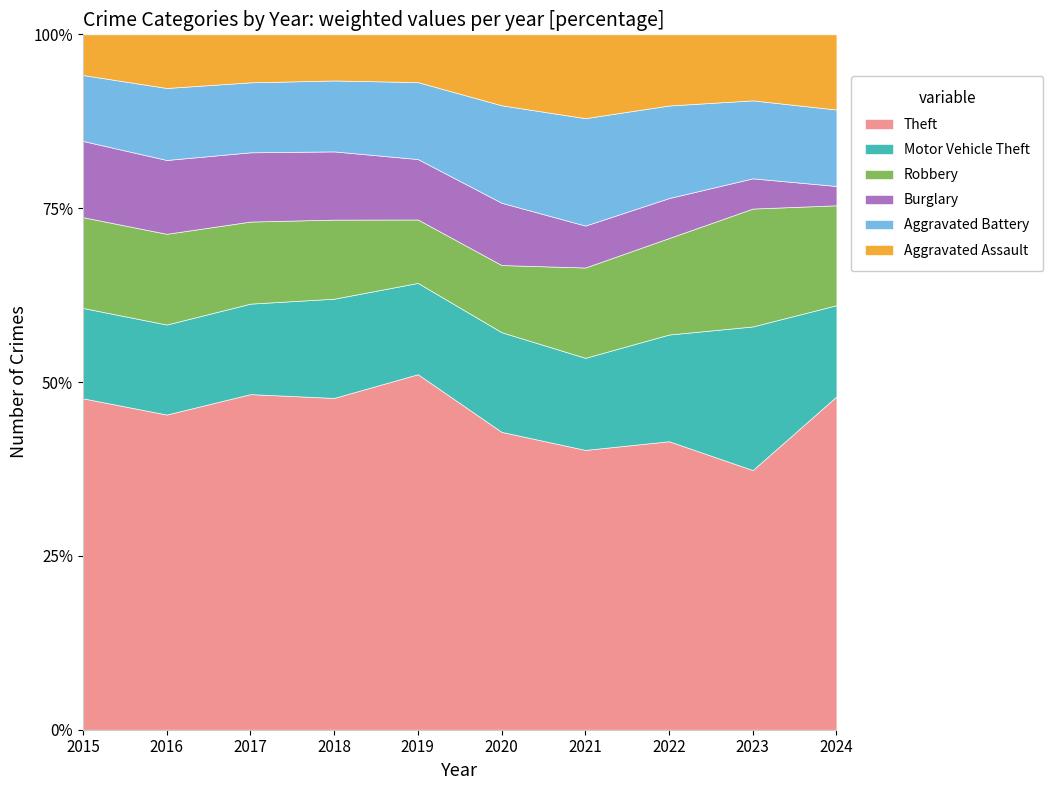

Reading left to right, transcribe all the data shown in this chart.

Theft: 2015=774	2016=858	2017=916	2018=856	2019=841	2020=550	2021=474	2022=592	2023=696	2024=811
Motor Vehicle Theft: 2015=211	2016=245	2017=247	2018=256	2019=216	2020=184	2021=156	2022=219	2023=385	2024=222
Robbery: 2015=212	2016=247	2017=224	2018=204	2019=150	2020=124	2021=153	2022=198	2023=316	2024=243
Burglary: 2015=178	2016=201	2017=189	2018=176	2019=143	2020=115	2021=71	2022=82	2023=81	2024=47
Aggravated Battery: 2015=154	2016=196	2017=191	2018=183	2019=182	2020=180	2021=182	2022=190	2023=209	2024=186
Aggravated Assault: 2015=95	2016=146	2017=131	2018=119	2019=113	2020=131	2021=142	2022=146	2023=177	2024=183